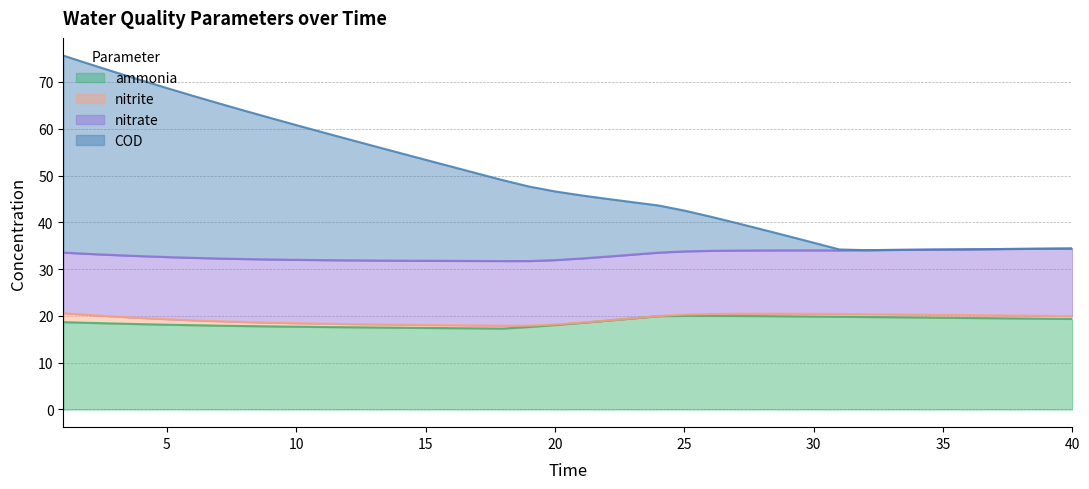

What is the highest value of the ammonia series?

20.0